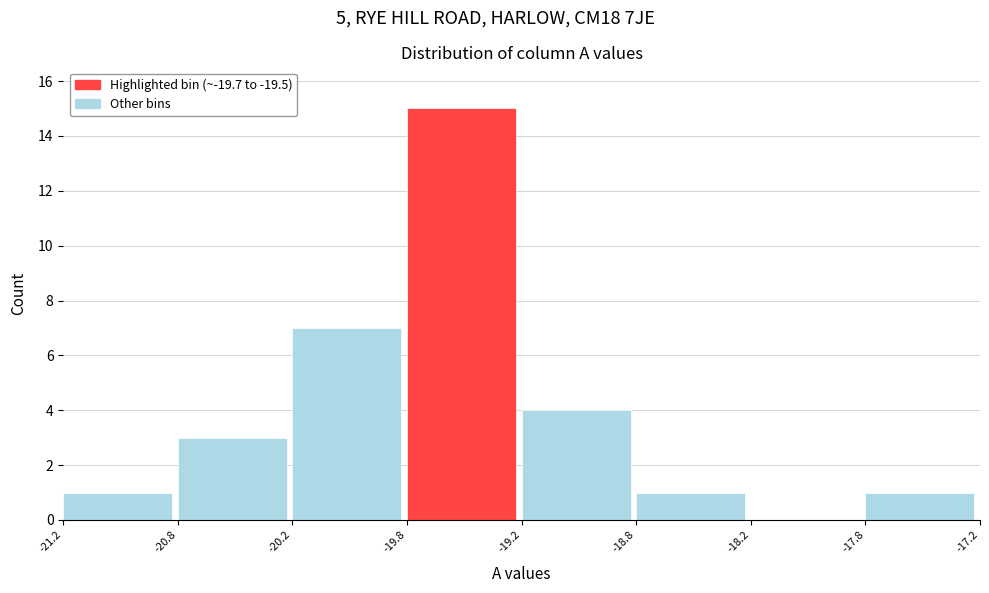

Reading left to right, what are all the values shown in this chart?

-21.2=1	-20.8=3	-20.2=7	-19.8=15	-19.2=4	-18.8=1	-18.2=0	-17.8=1